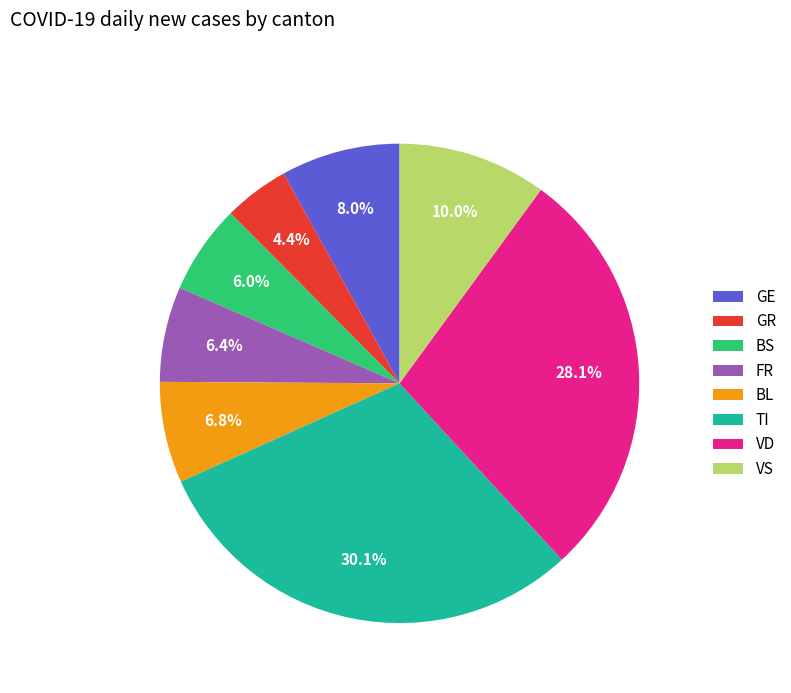

Count the number of slices in the pie.

8